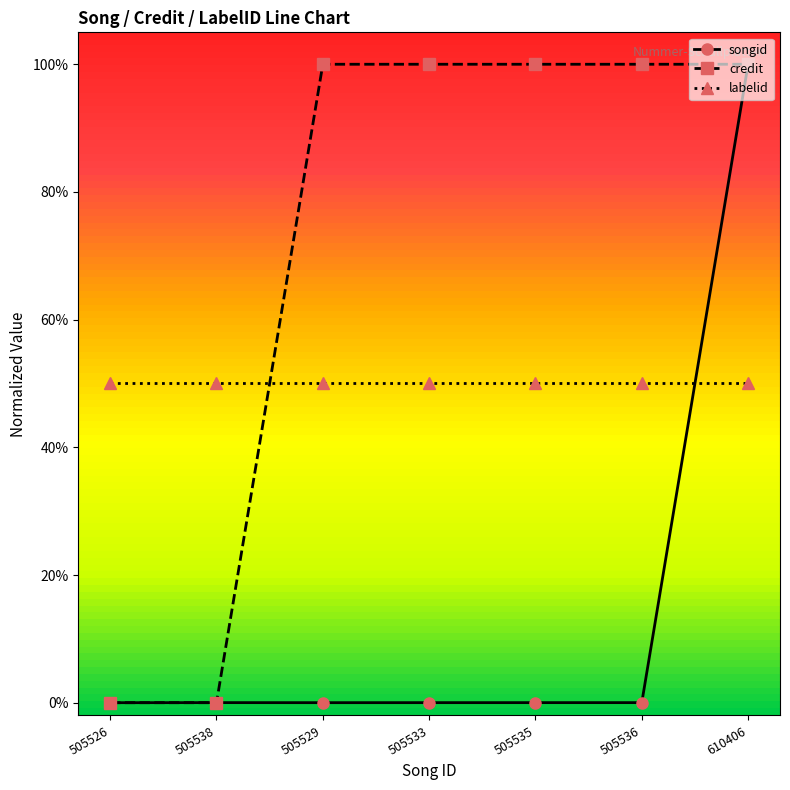

Does the chart have visible grid lines?

No